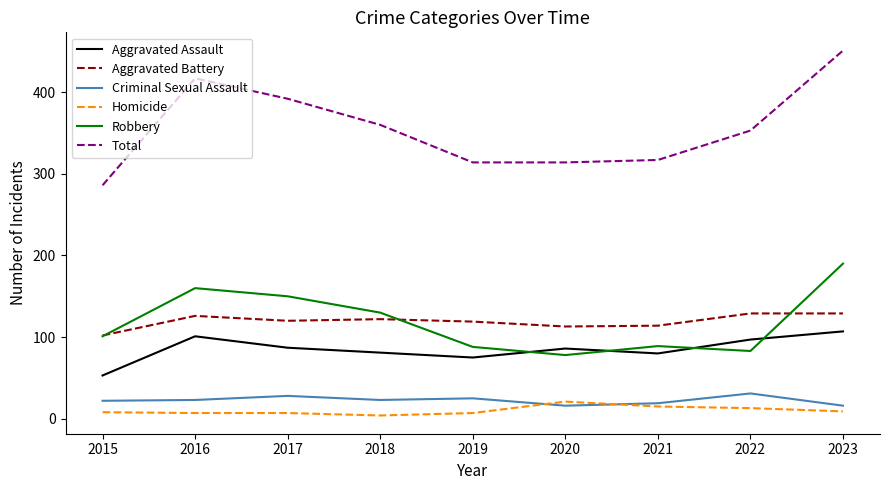

At which label is Total closest to 368?

2018